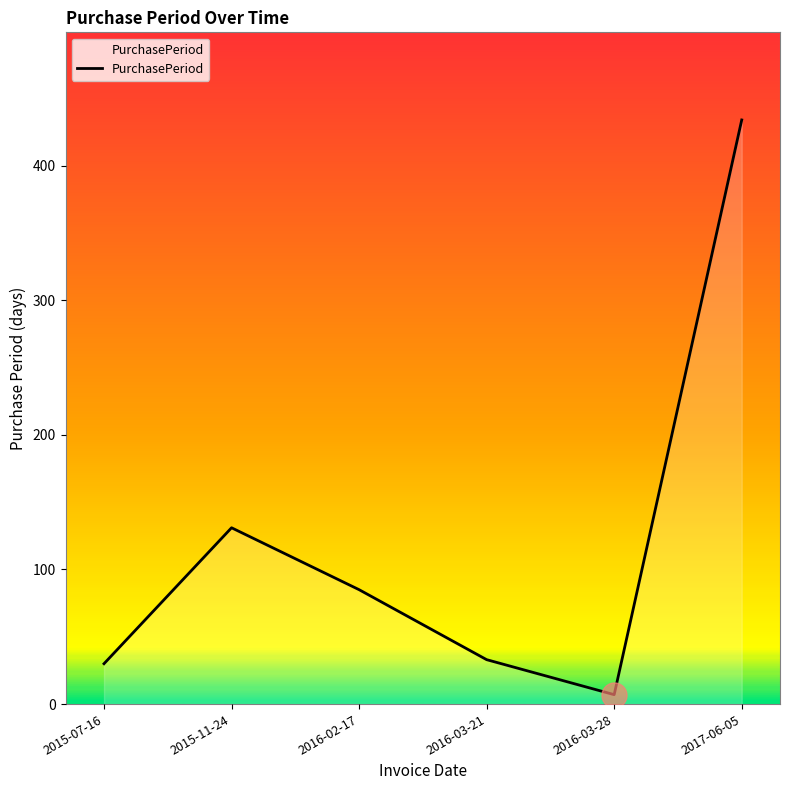

What is the maximum value shown in the chart?

434